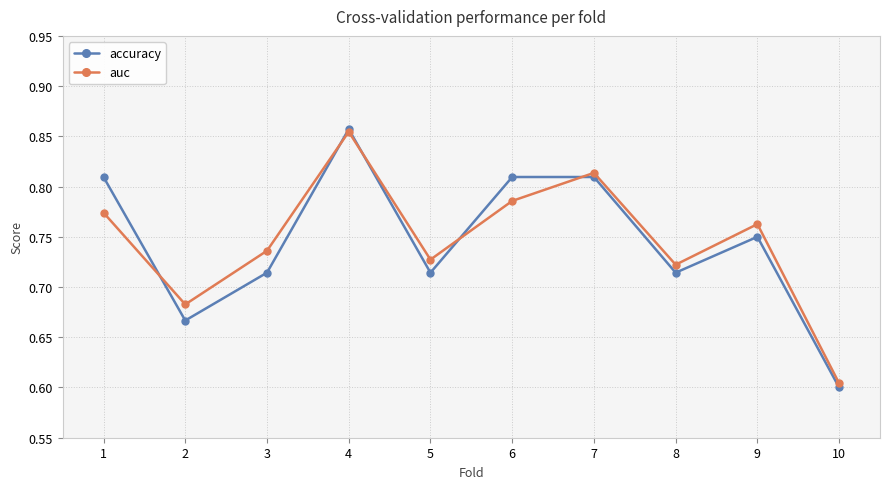

Does the chart display data point markers on the line(s)?

Yes